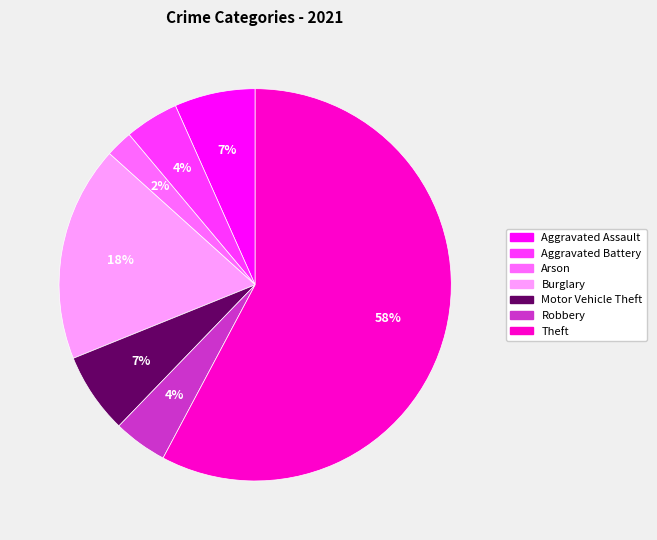

Does any single category account for the majority?

Yes